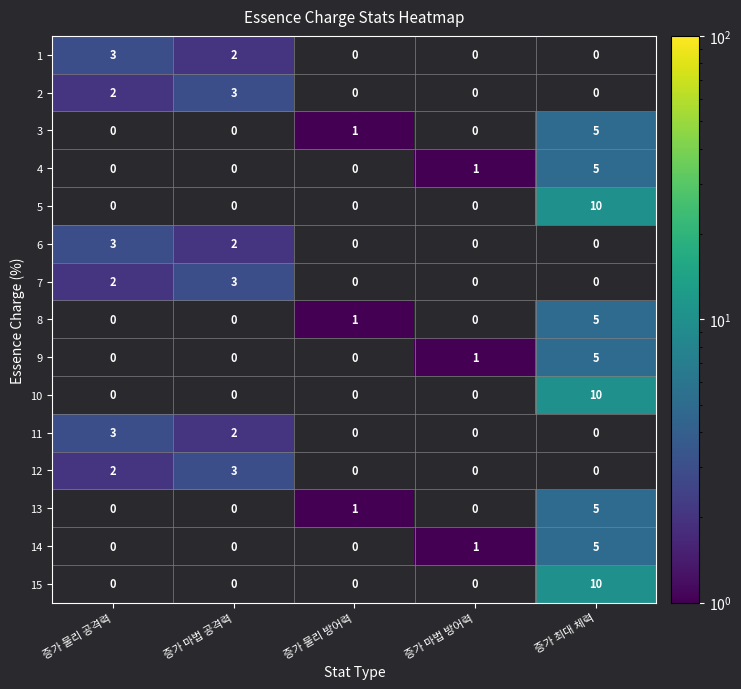

True or false: 12 has a value of 2 at 증가 마법 공격력.

False